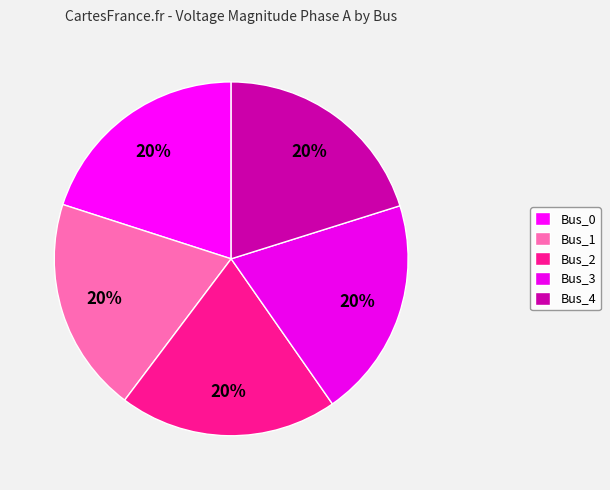

What is the smallest slice in the pie chart?

Bus_1